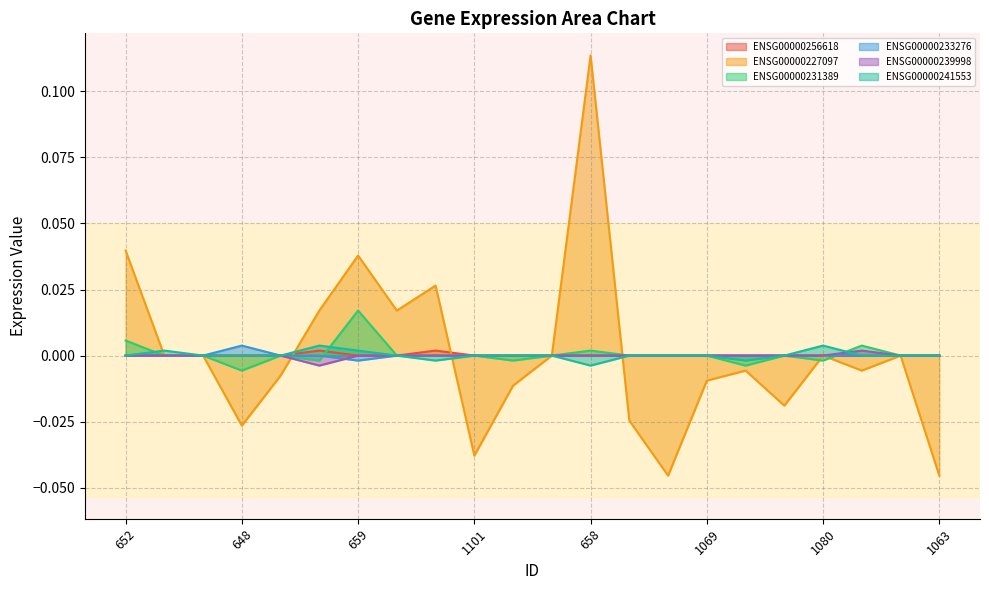

True or false: ENSG00000233276 and ENSG00000231389 cross at least once.

True